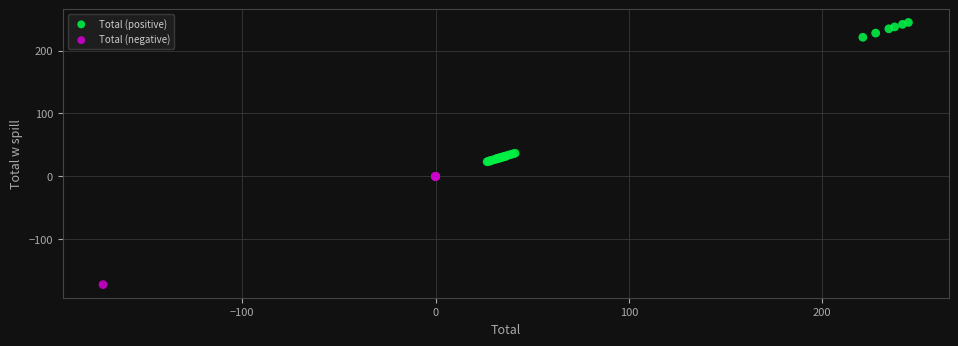

What are all the series names shown in the legend?

Total (positive), Total (negative)